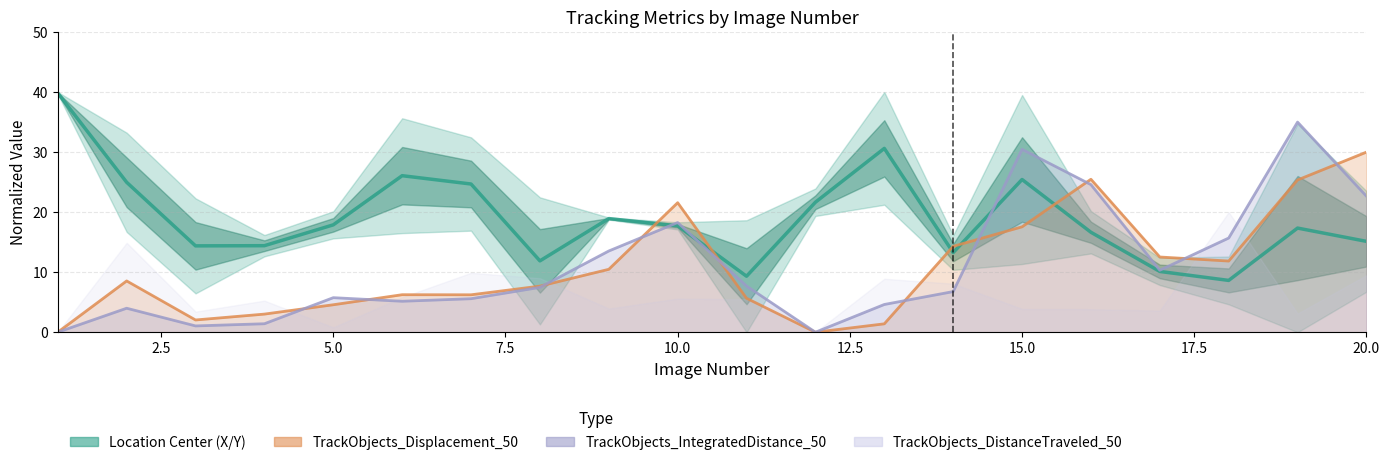

Count the number of values greater than 17.

11